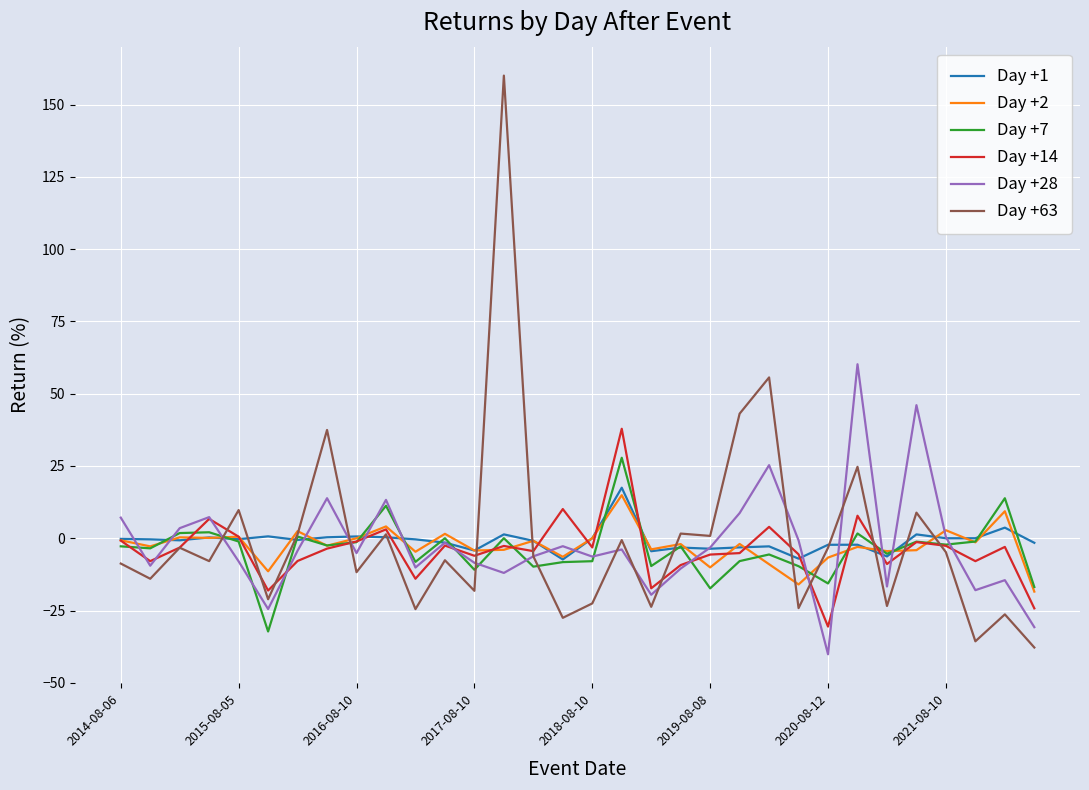

Which series has the widest spread of values?

Day +63